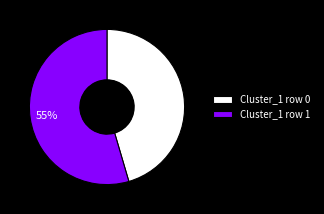

What percentage is the Cluster_1 row 0 slice, to the nearest percent?

45%